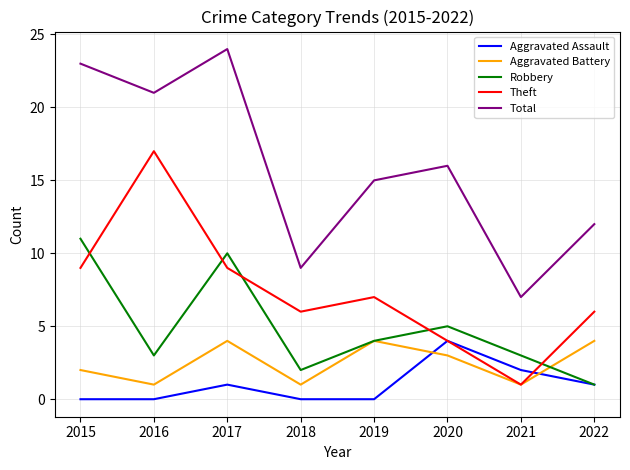

True or false: Total and Theft intersect in this chart.

False